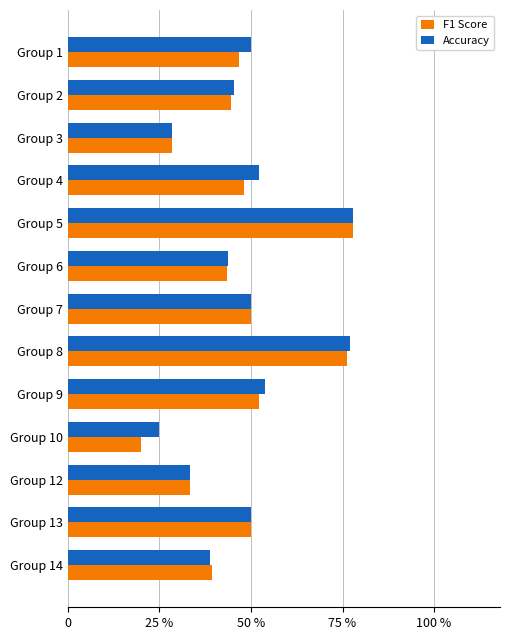

Which series has the largest range (max minus min)?

F1 Score